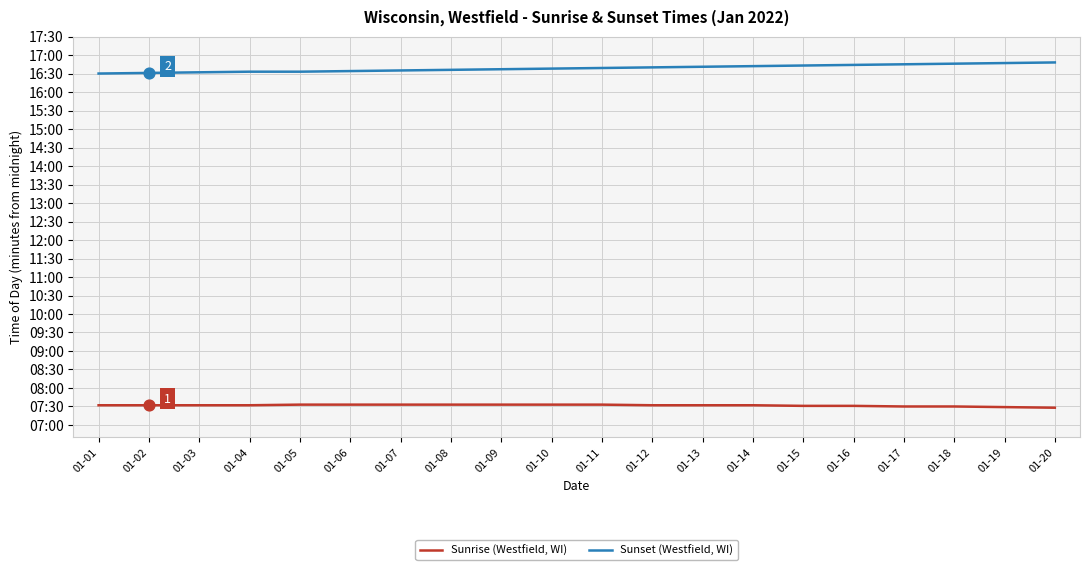

What is the total value across all series at 01-20?

1456